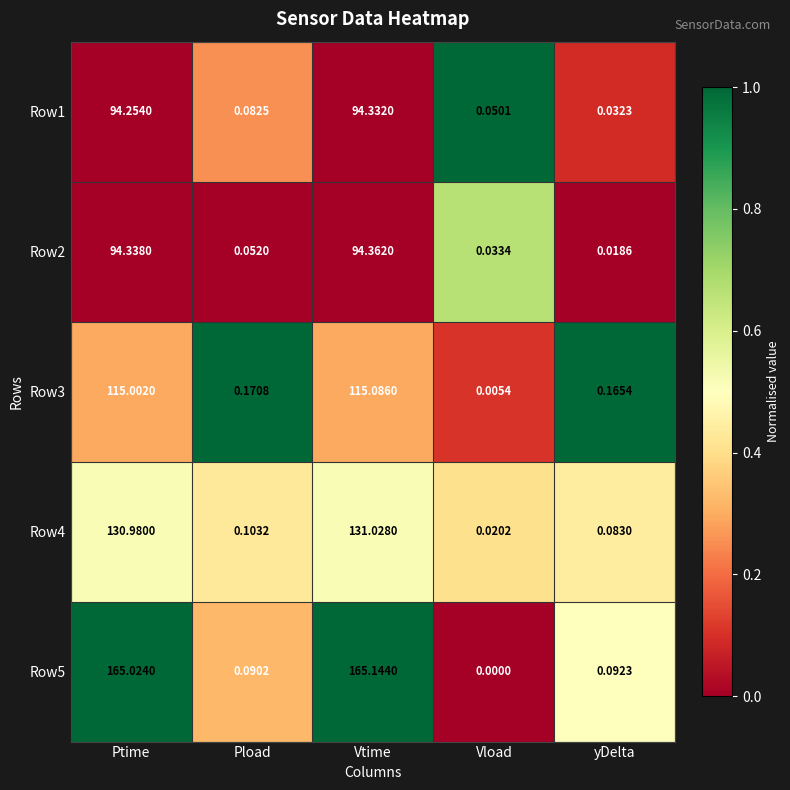

At how many categories does at least one series exceed 0?

5